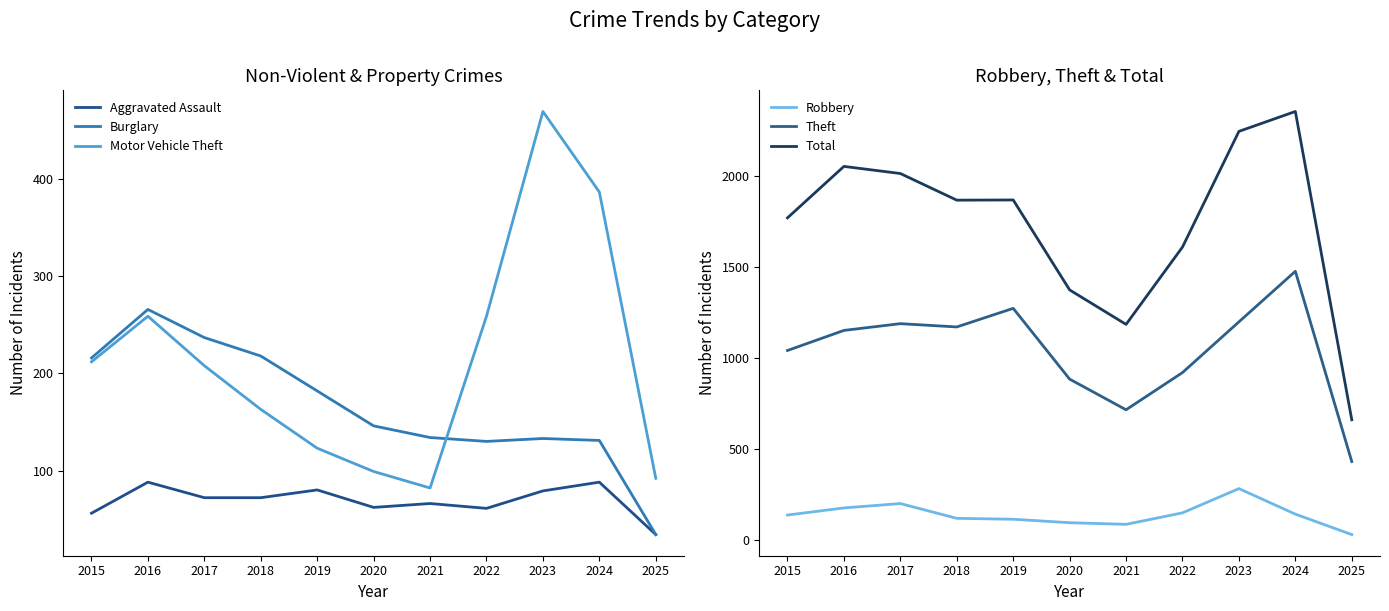

How many series are shown in this chart?

6